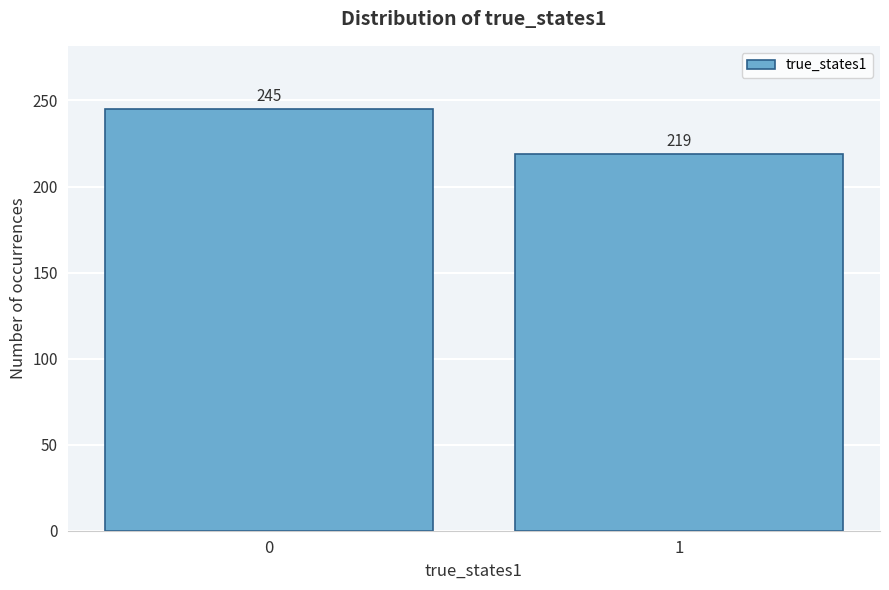

Reading left to right, what are all the values shown in this chart?

245	219